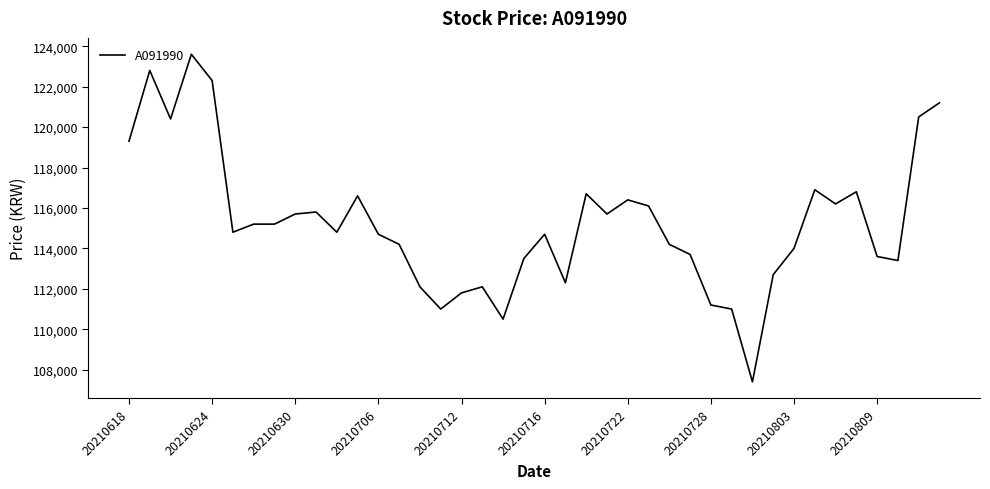

What is the smallest value displayed?

107400